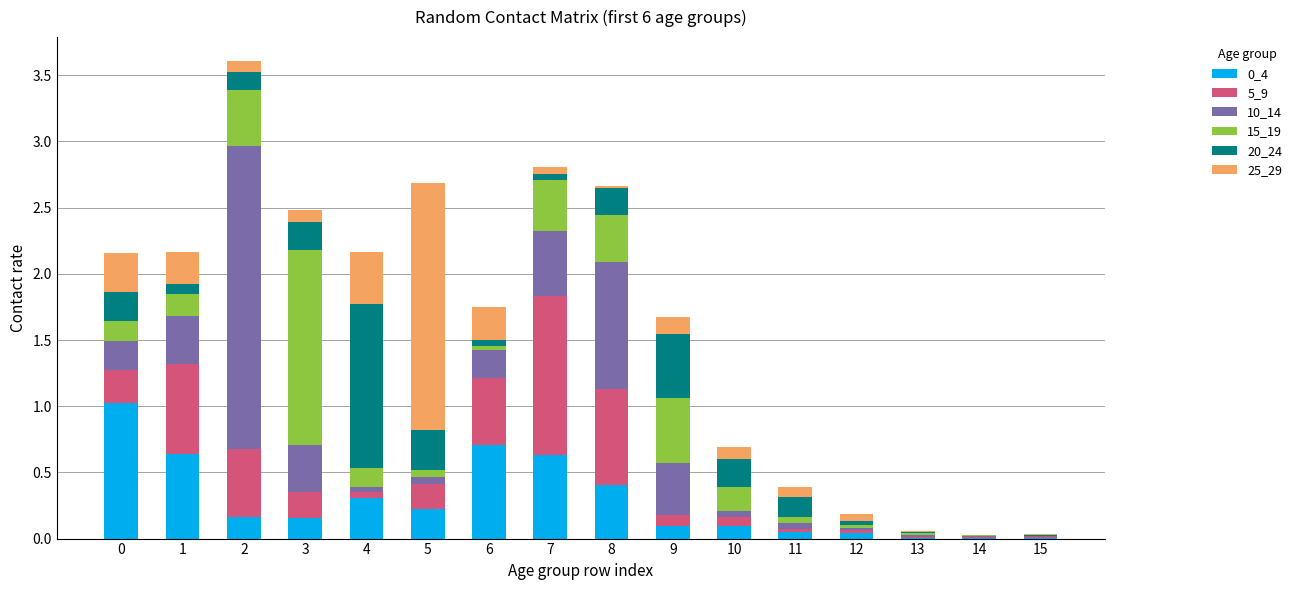

How many data points does each series have?

16